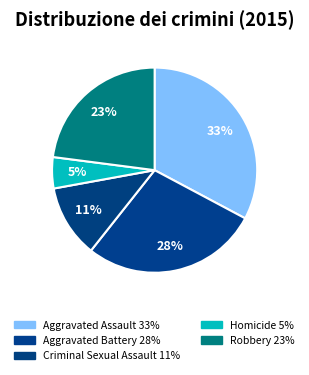

Rank the categories by value from lowest to highest.

Homicide, Criminal Sexual Assault, Robbery, Aggravated Battery, Aggravated Assault